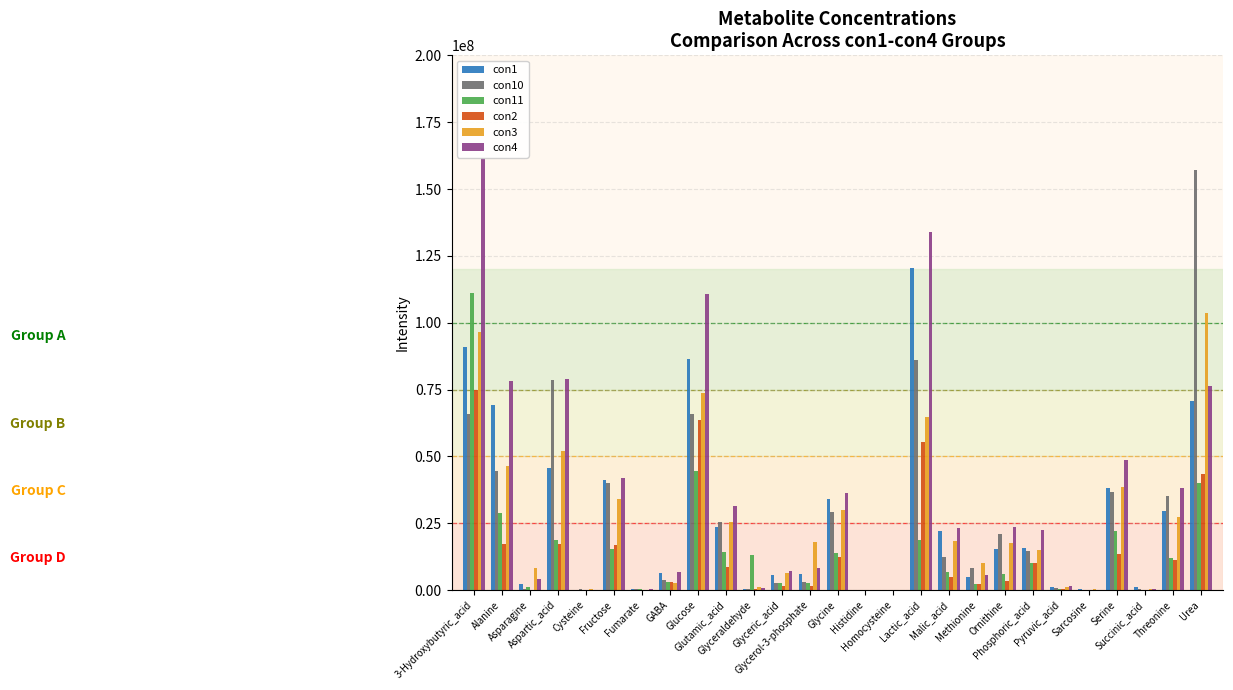

What is the greatest value displayed?

161757241.8